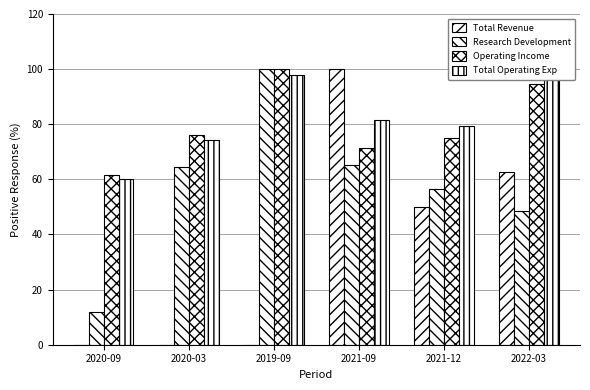

Reading right to left, what are all the values shown in this chart?

Total Revenue: 62.5	50.0	100.0	0.0	0.0	0.0
Research Development: 48.5	56.4	65.3	100.0	64.4	11.9
Operating Income: 94.7	75.2	71.4	100.0	75.9	61.7
Total Operating Exp: 100.0	79.4	81.6	97.8	74.3	60.3